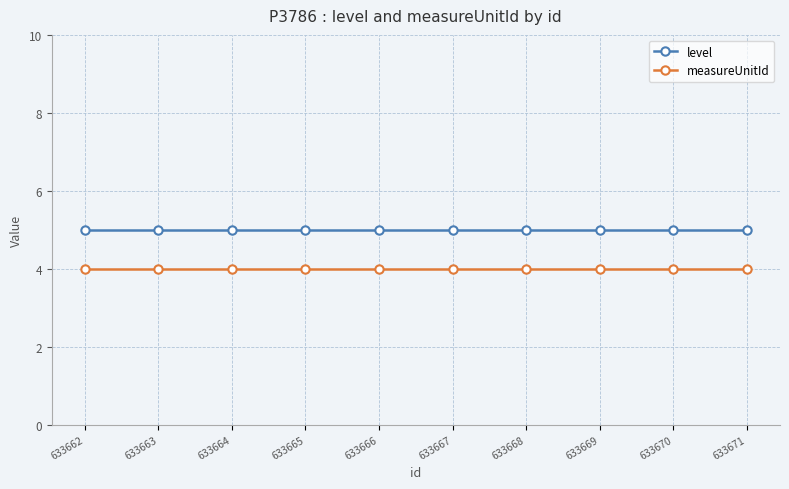

Is this an area chart (filled region under the line)?

No